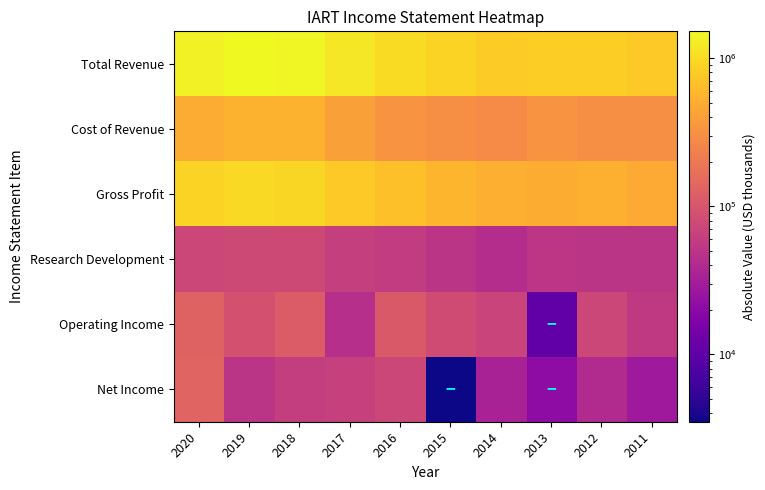

How many series are shown in this chart?

6